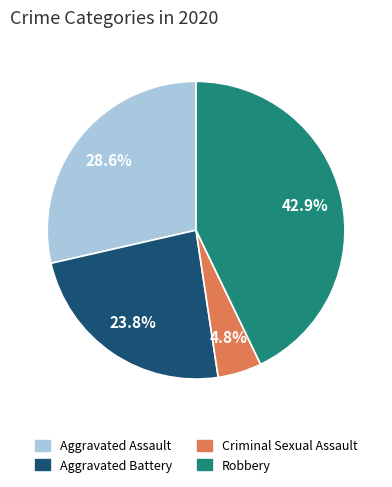

Which slice is the smallest?

Criminal Sexual Assault